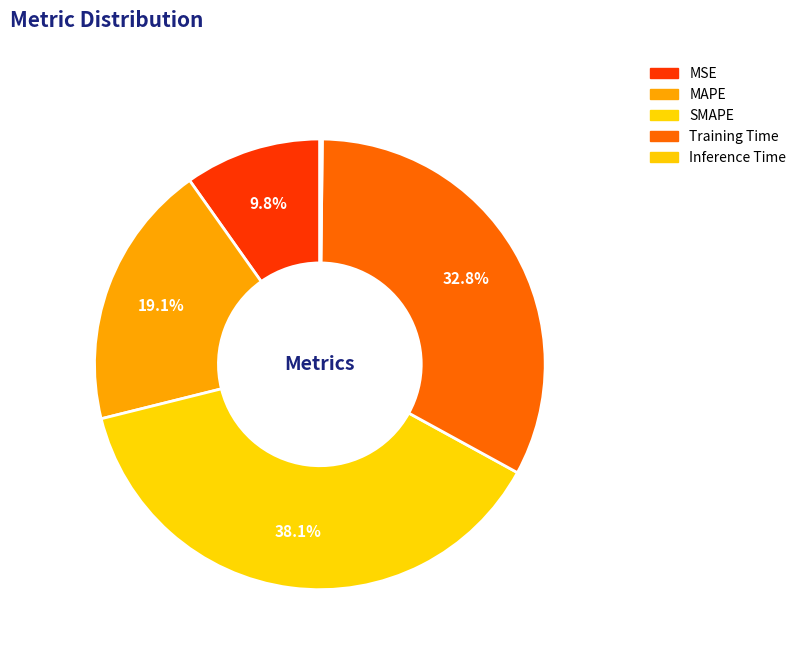

The Inference Time slice represents 1% of the pie. True or false?

False